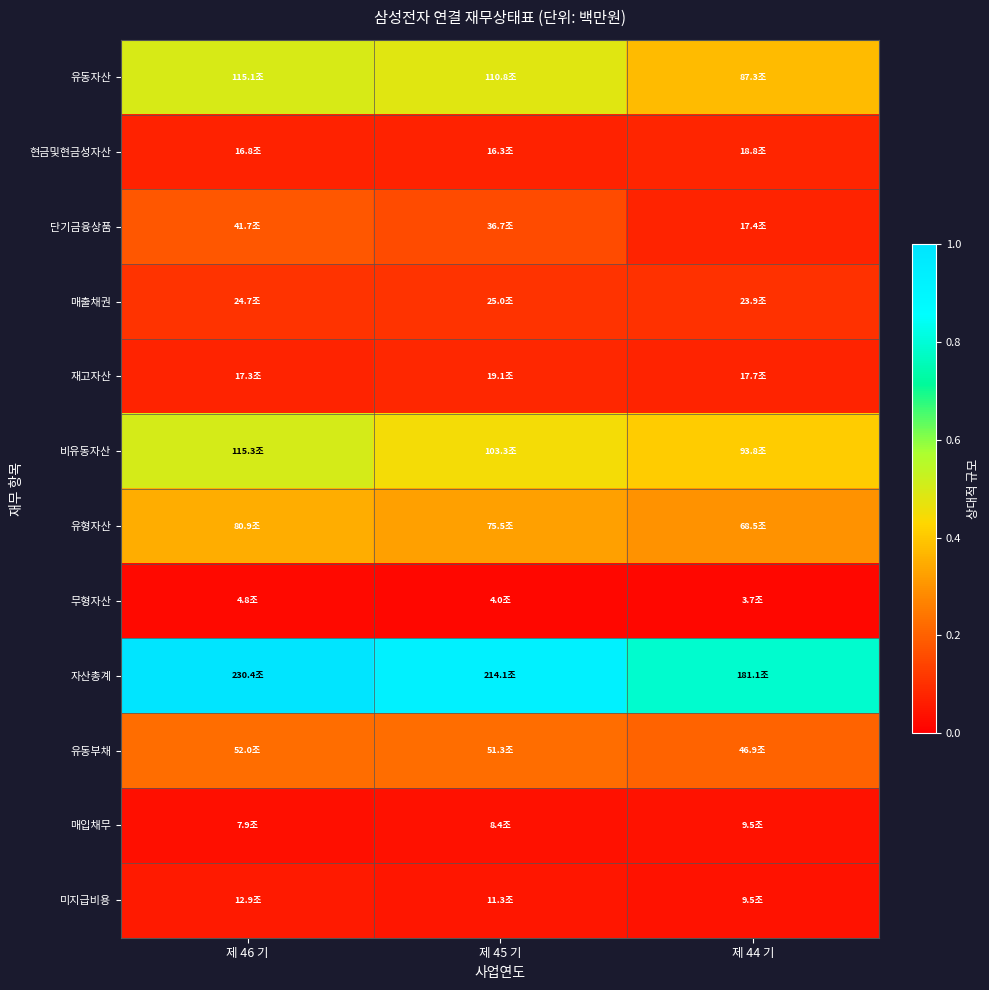

Between 제 45 기 and 제 44 기, which series saw the biggest shift?

자산총계